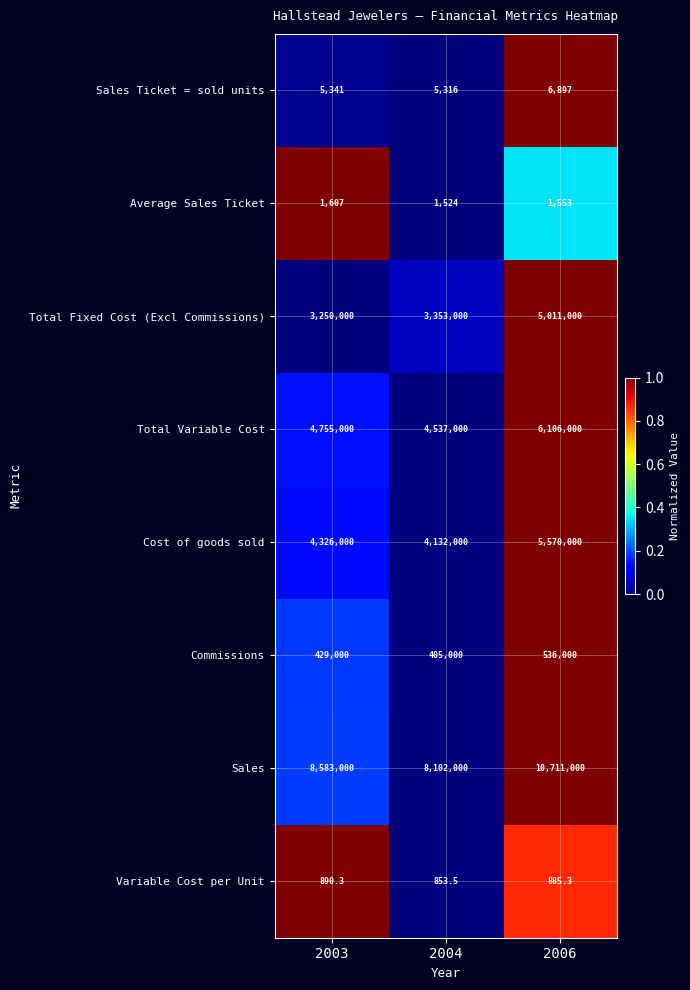

Which category has the lowest value in the Commissions series?

2004